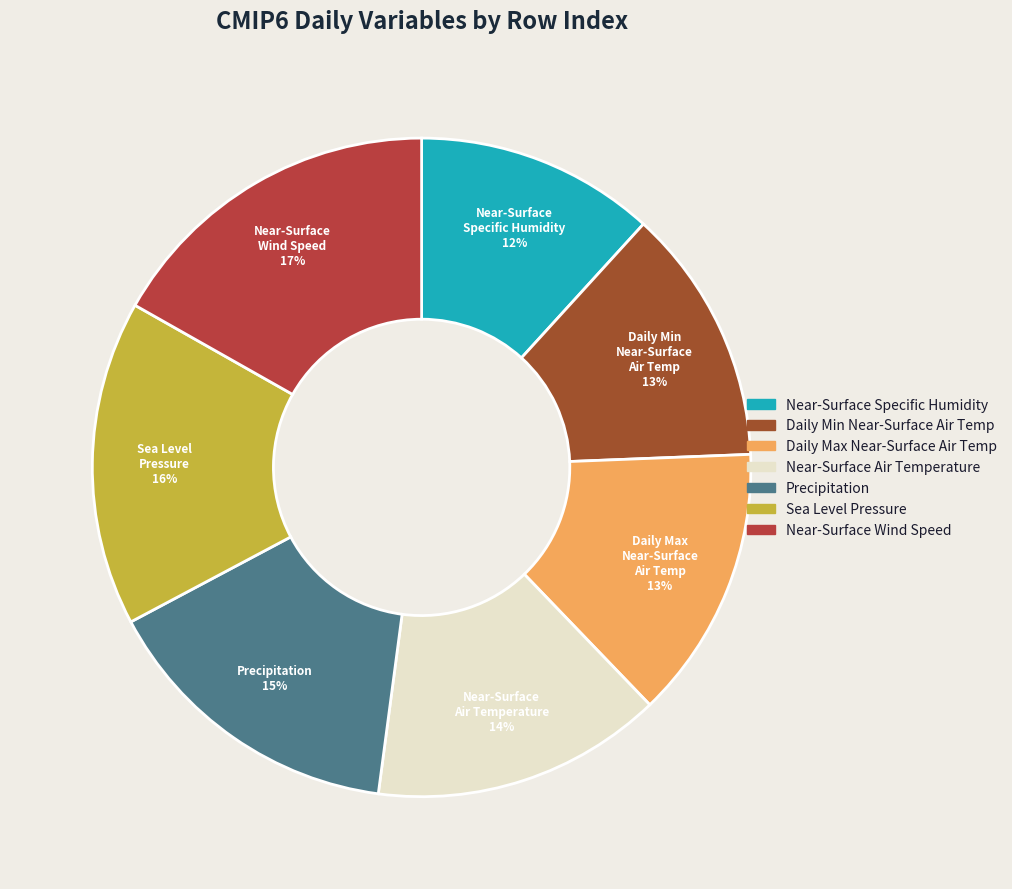

How many segments does this pie chart have?

7